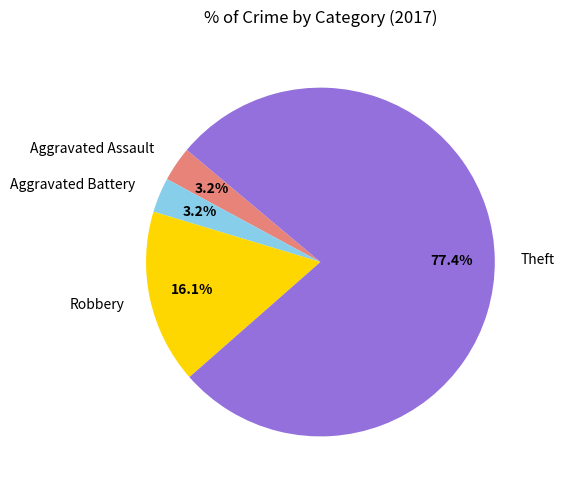

Count the number of slices in the pie.

4